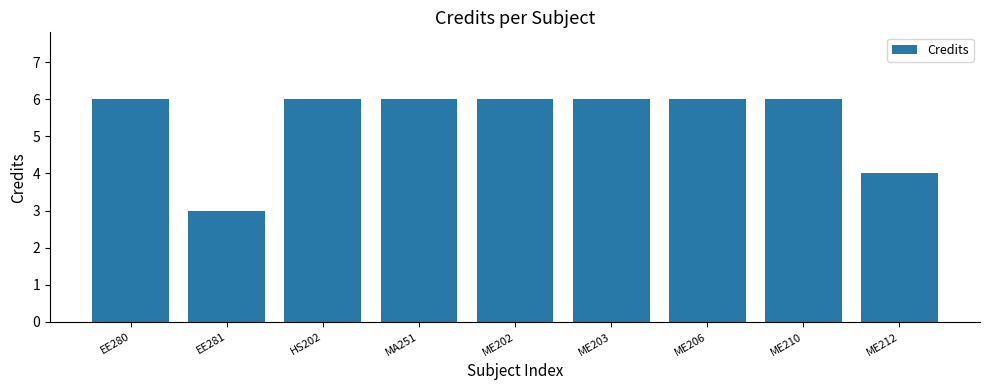

What is the label of the 3rd bar from the right?

ME206